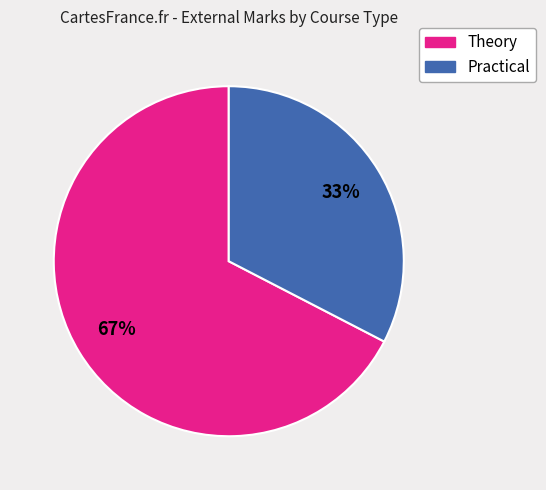

Does any single category account for the majority?

Yes